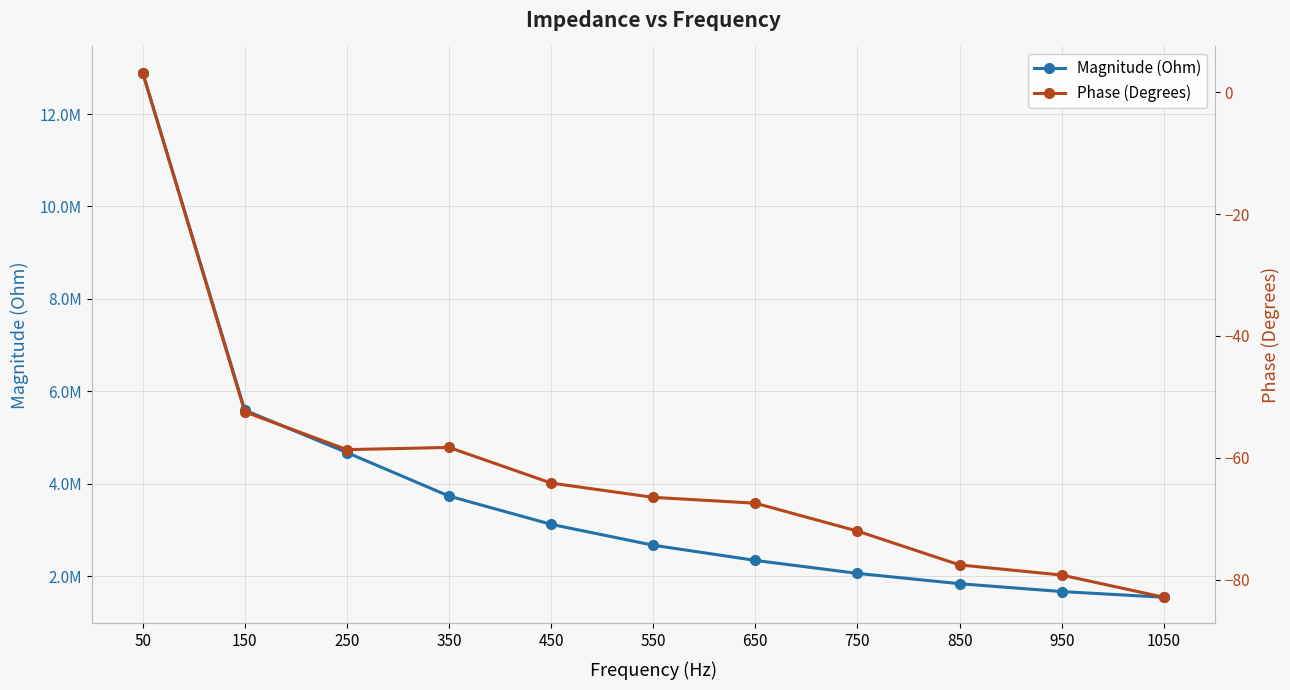

The Magnitude (Ohm) series shows 1096849.2 at 450. True or false?

False